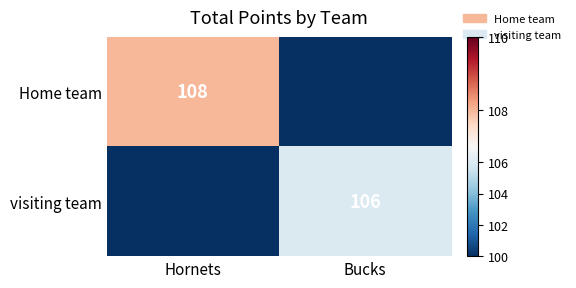

Which has a higher value, Hornets or Bucks?

Hornets